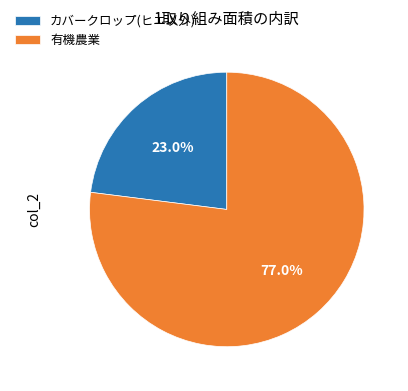

To the nearest percent, what percentage of the pie is 有機農業?

77%